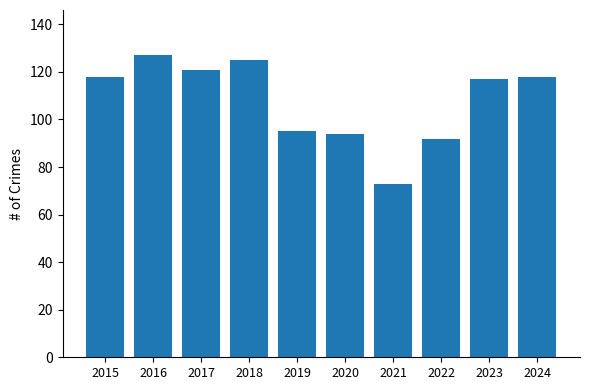

The chart shows a value of 43 at 2021. True or false?

False